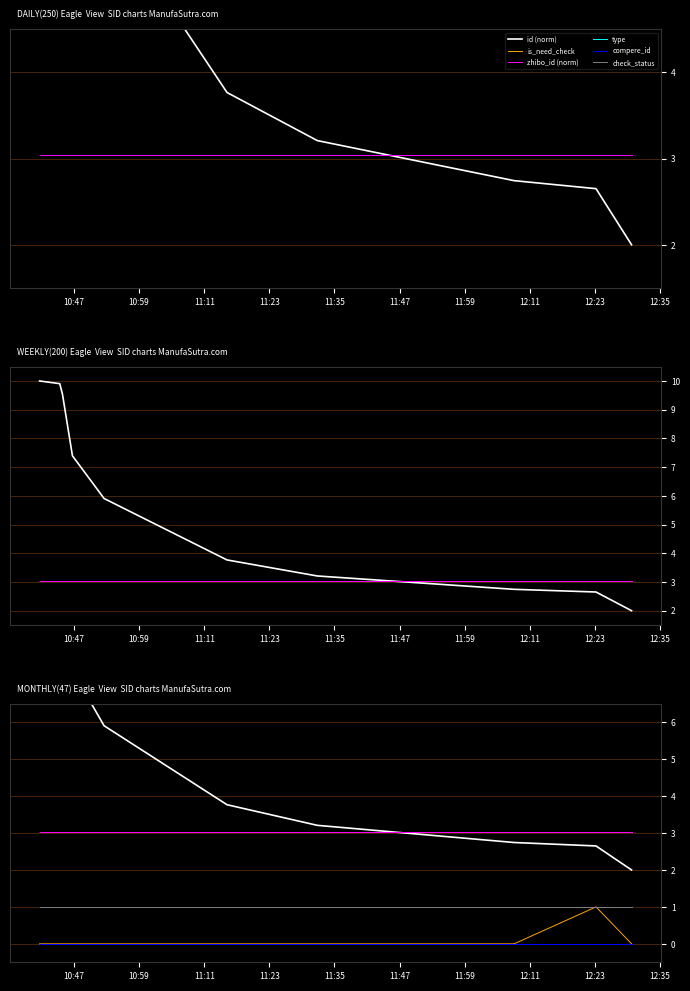

True or false: compere_id and check_status cross at least once.

False